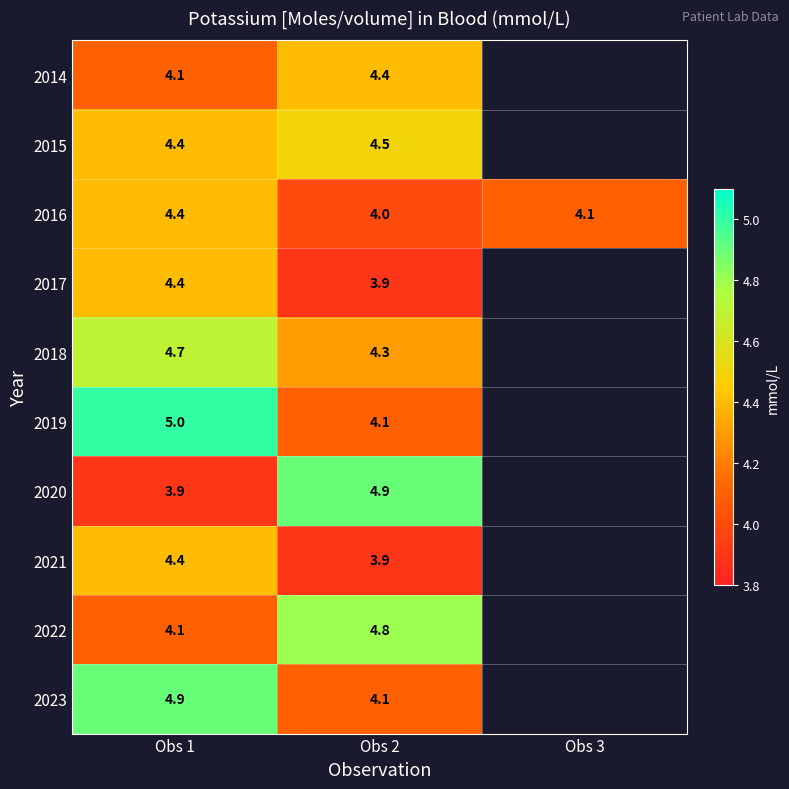

The 2023 series shows 4.1 at Obs 2. True or false?

True